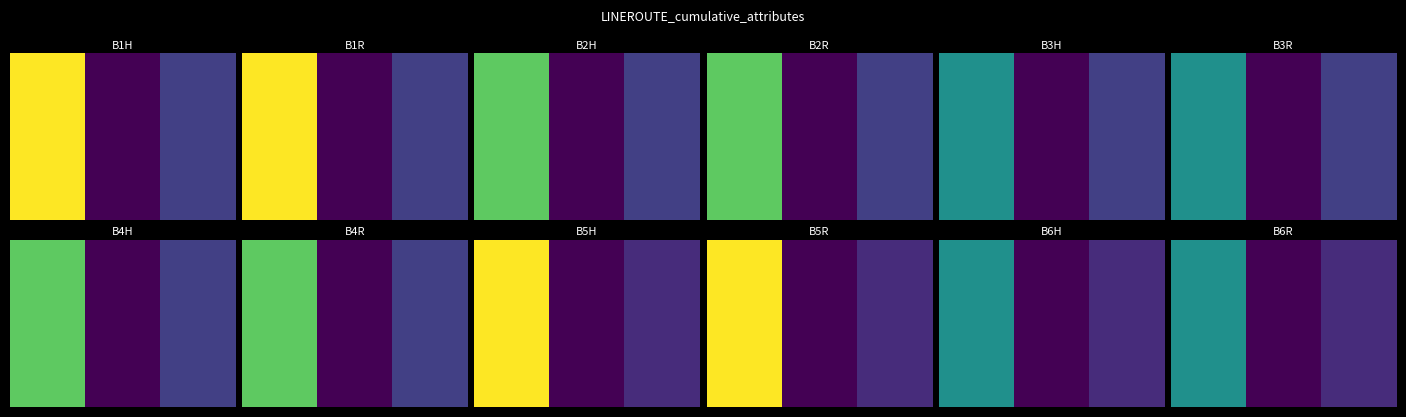

Reading right to left, what are all the values shown in this chart?

row_0: 2	0	8
row_1: 2	0	8
row_2: 2	0	8